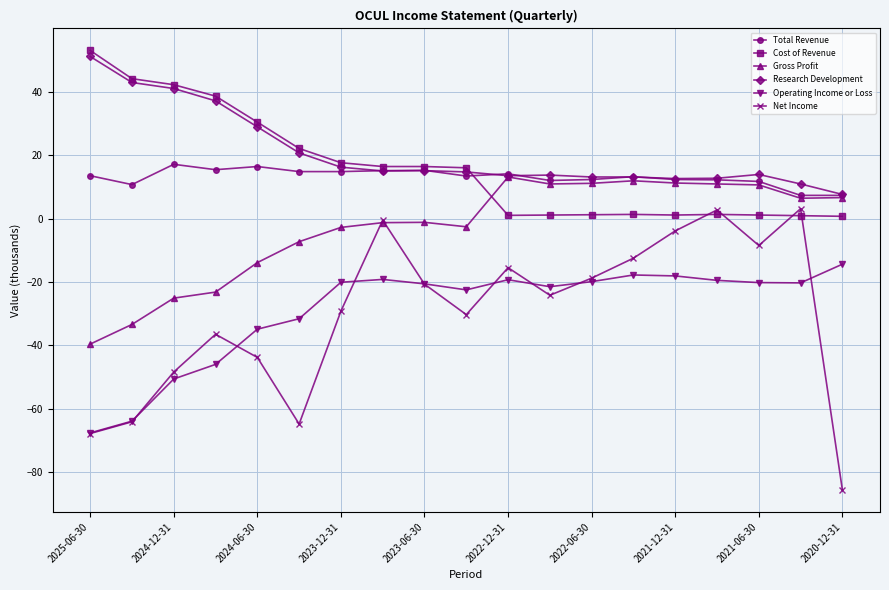

What is the sum of all Cost of Revenue values?

306.5